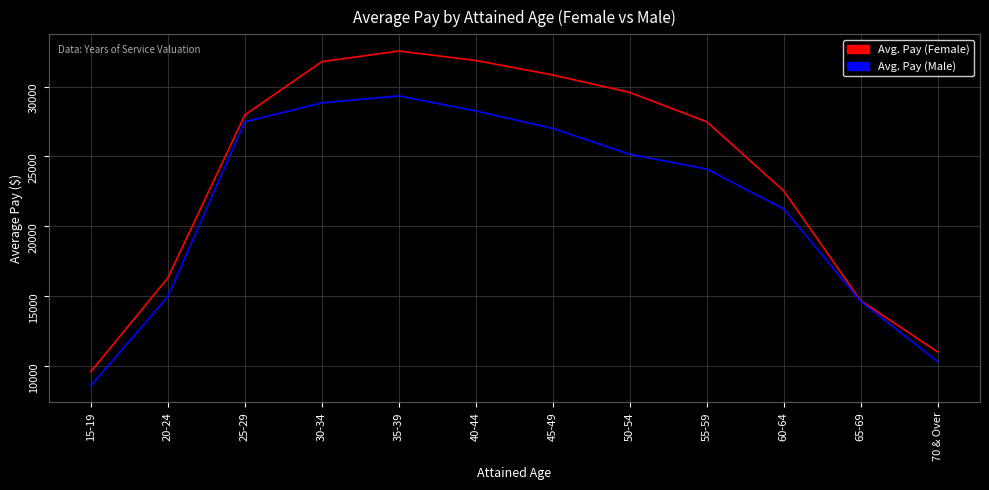

Which series changed the most between 25-29 and 35-39?

Avg. Pay (Female)